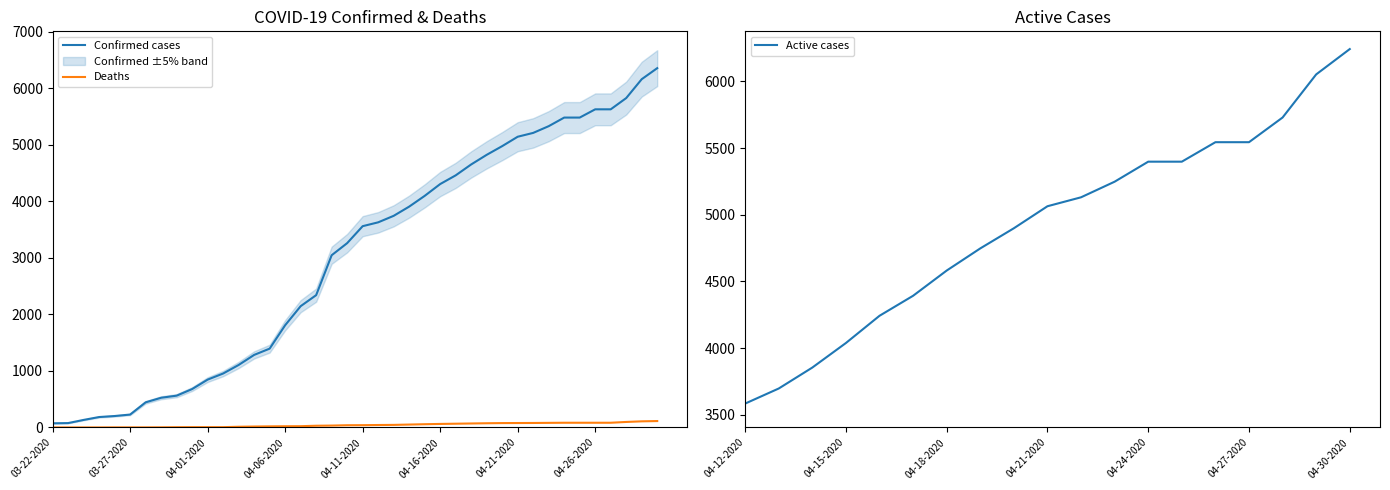

True or false: Confirmed and Deaths cross at least once.

False